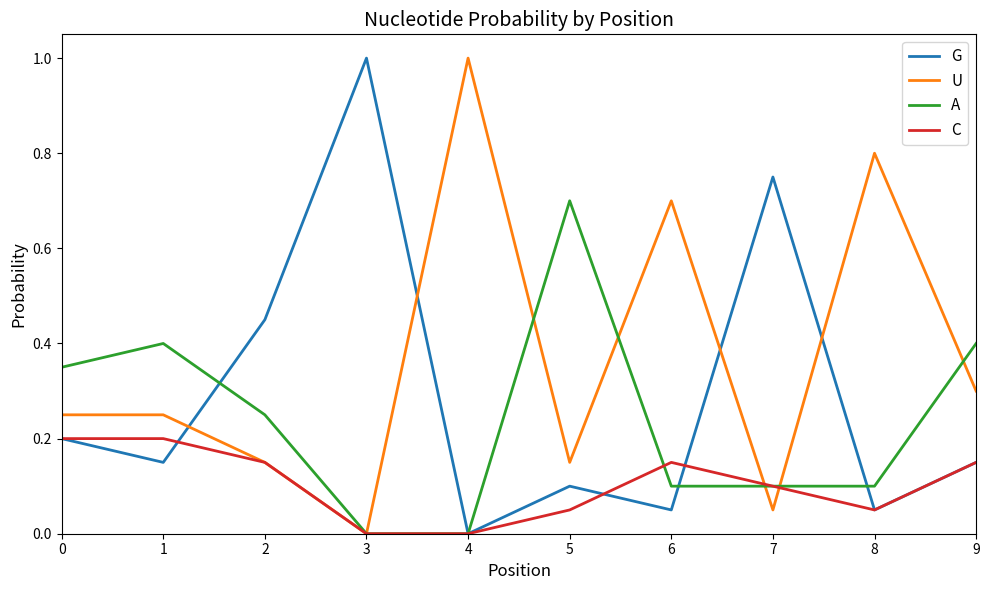

What is the difference between the highest and lowest values at 4?

1.0